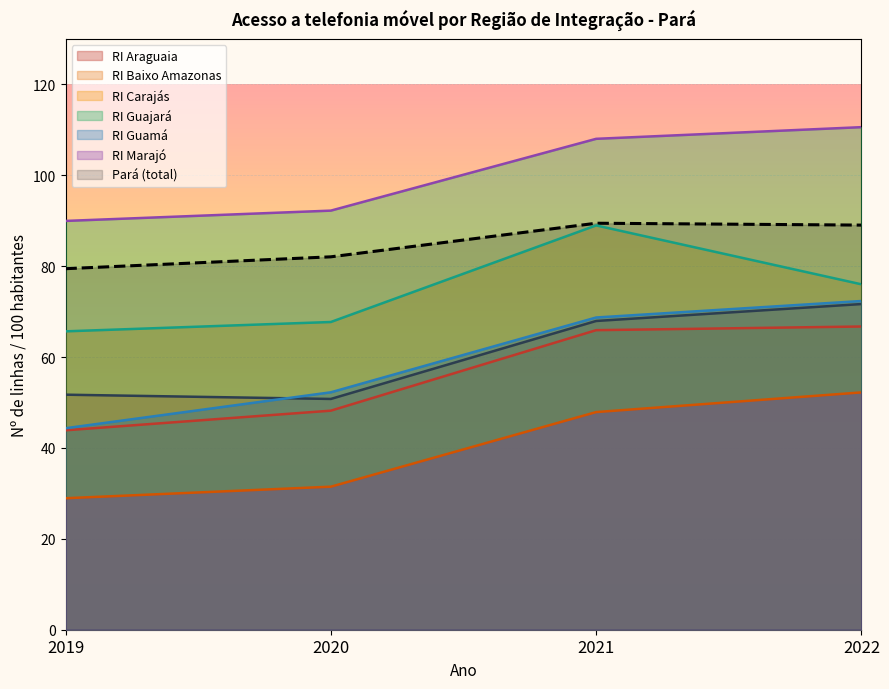

Which category has the lowest value in the RI Guamá series?

2019